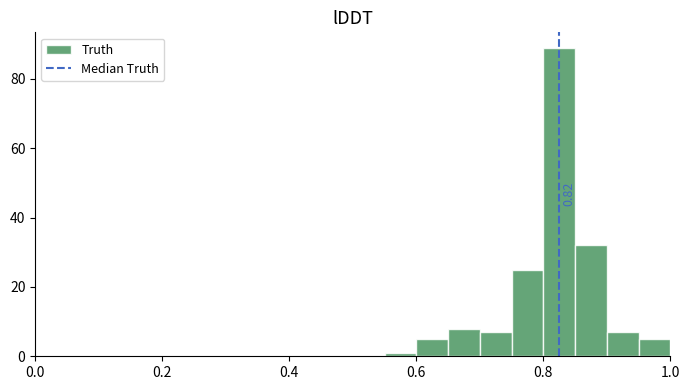

Around what value on the x-axis is the tallest bar? Give the approximate position of its centre, as read against the axis.

0.82